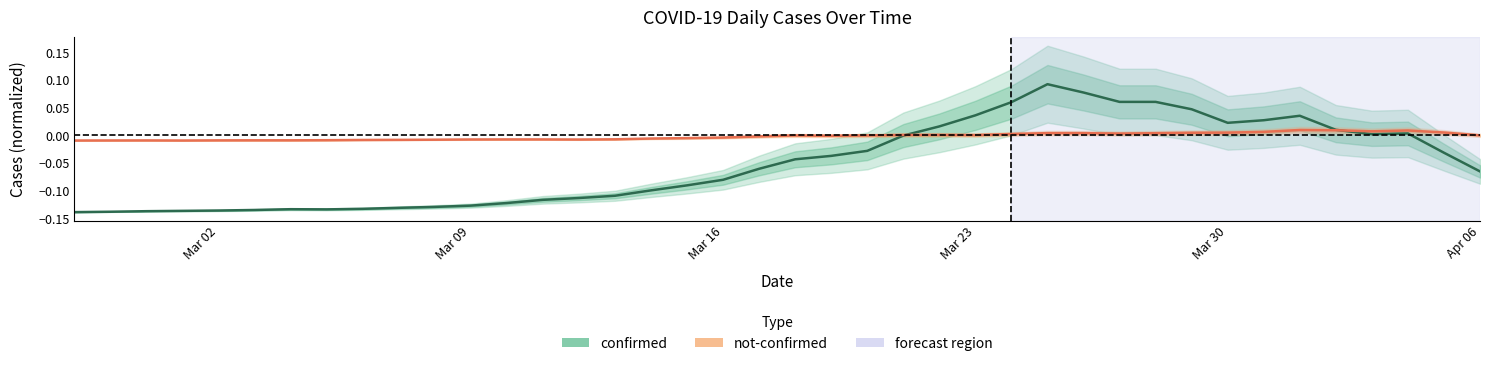

Which series has the largest total across all categories?

not-confirmed